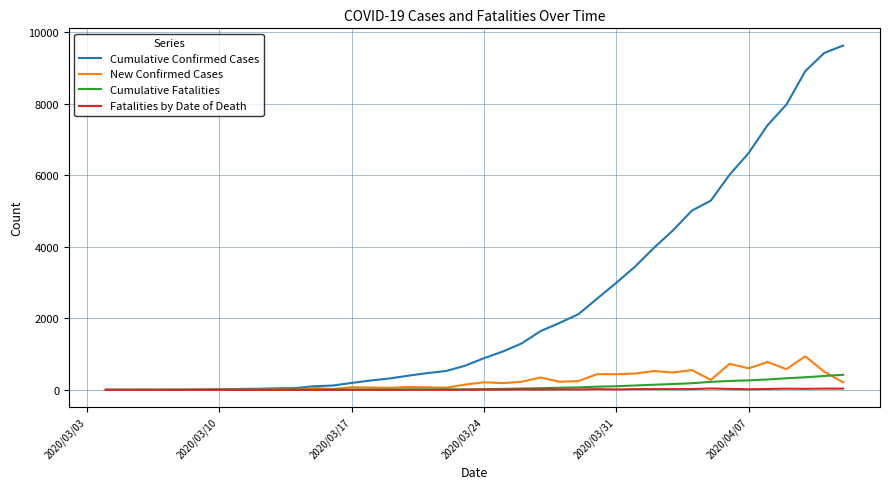

Which series has the largest total across all categories?

Cumulative Confirmed Cases